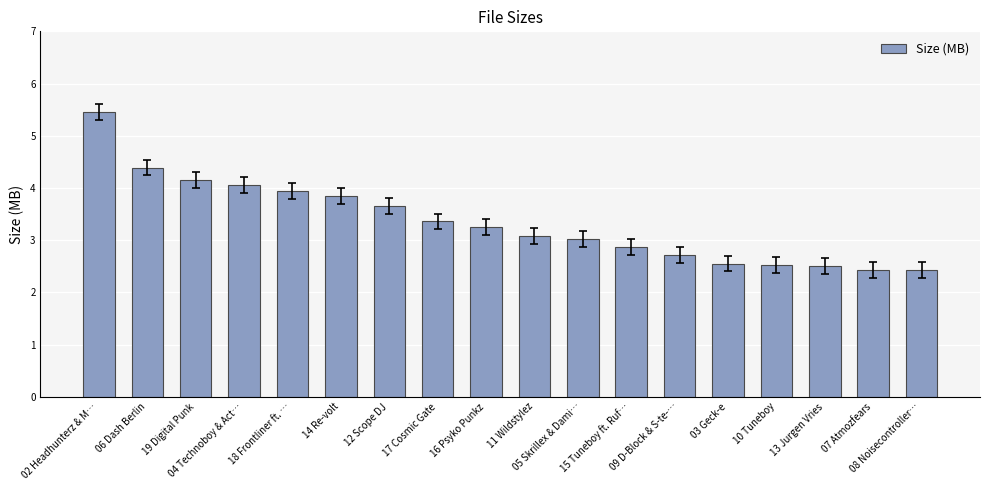

What is the sum of all values?

60.2